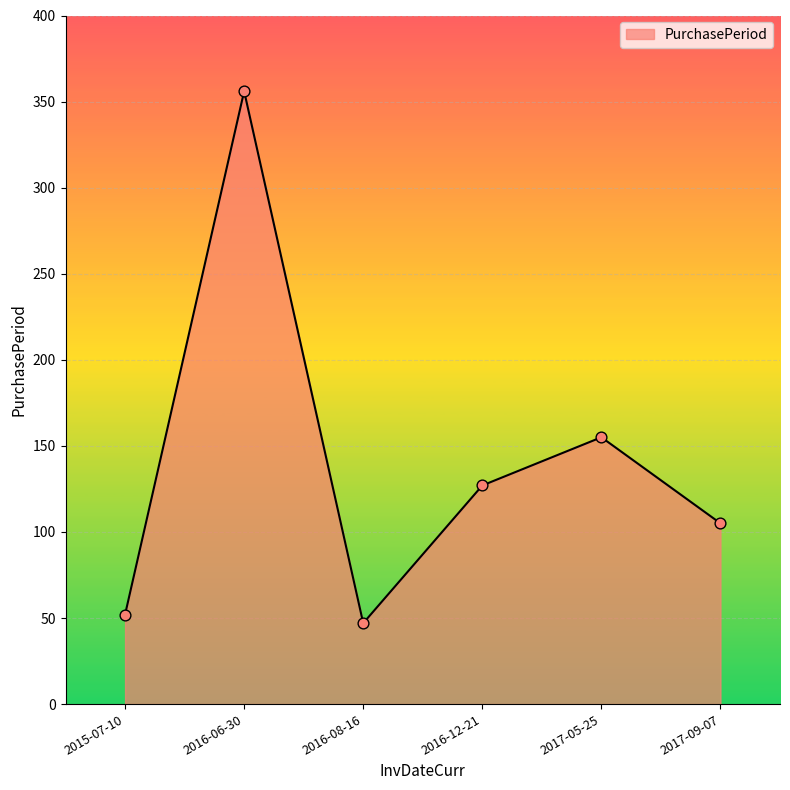

Between 2016-06-30 and 2016-08-16, which is larger?

2016-06-30